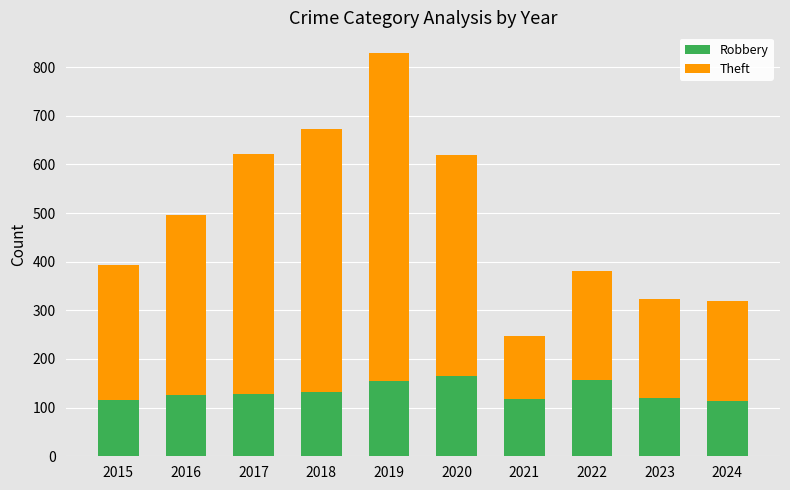

What is the difference between the second highest and minimum values in the Robbery series?

44